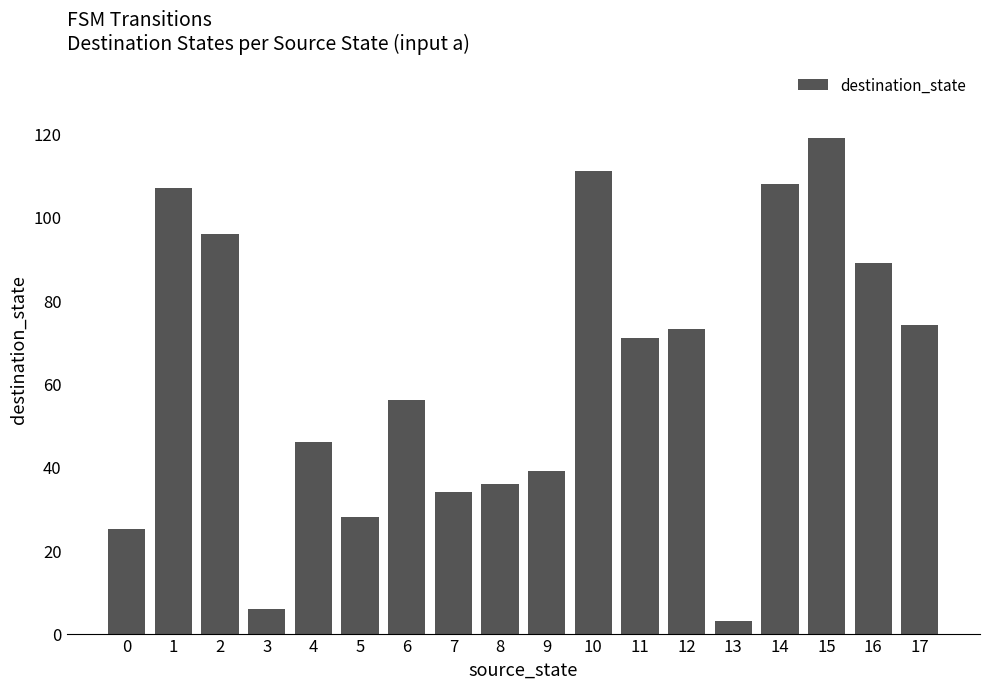

The value at 12 is 112. True or false?

False